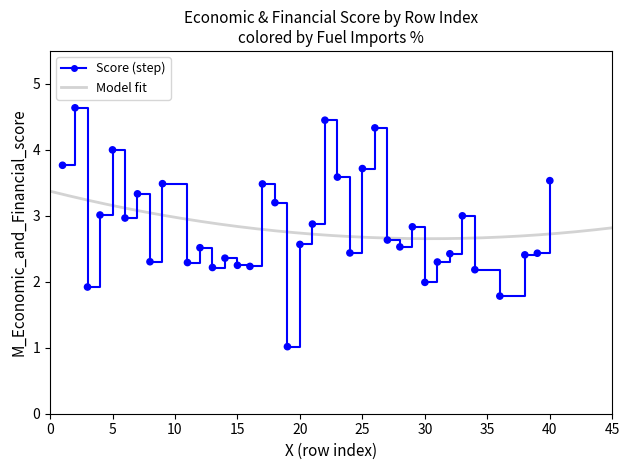

What is the range of Y values (max minus min)?

3.6